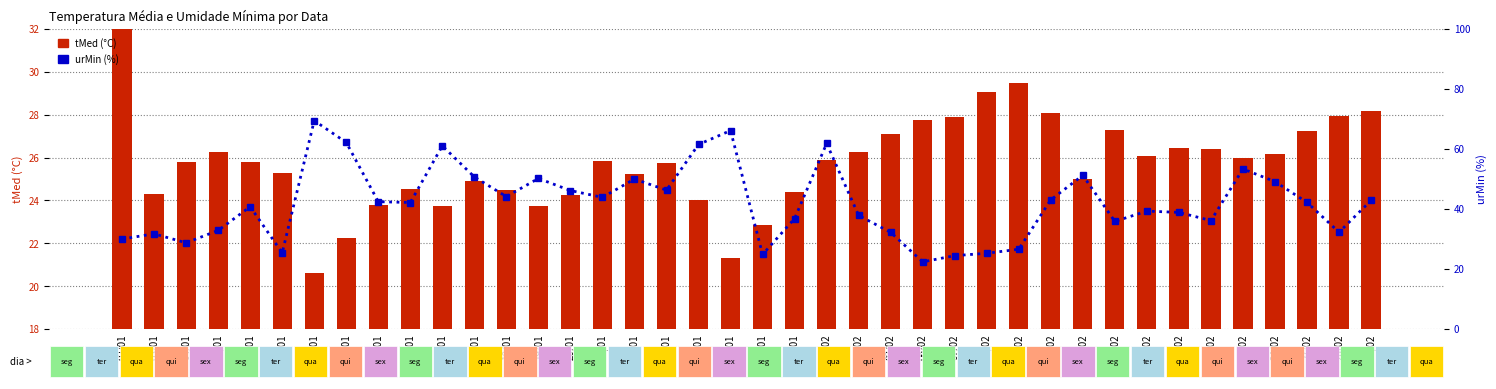

The value of urMin (%) at 13/02 is 90.7. True or false?

False